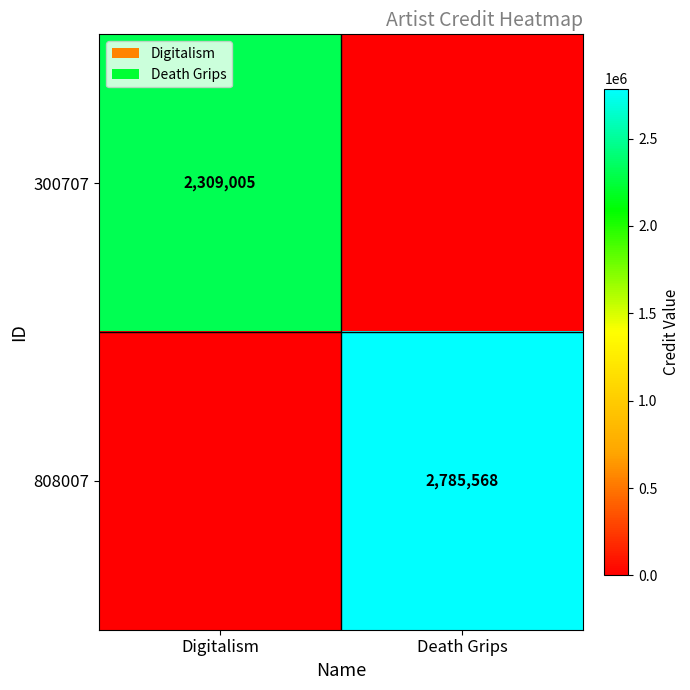

True or false: 300707 has a value of 1187678 at Digitalism.

False